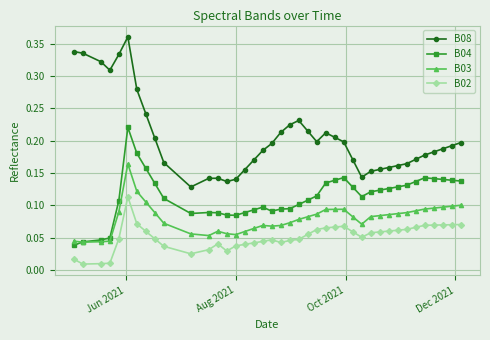

True or false: B08 and B04 intersect in this chart.

False